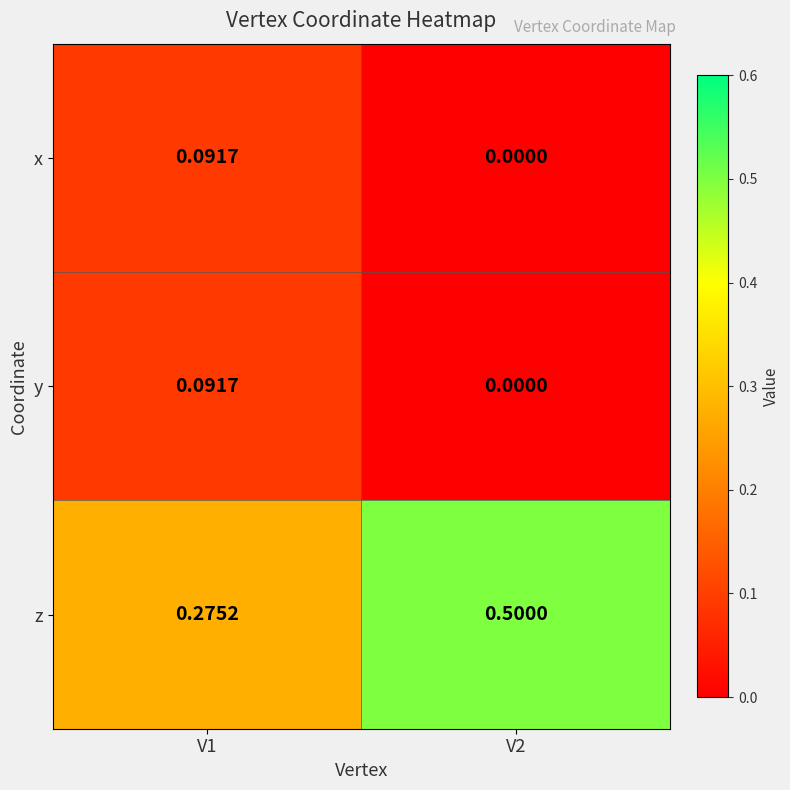

How many series are shown in this chart?

3